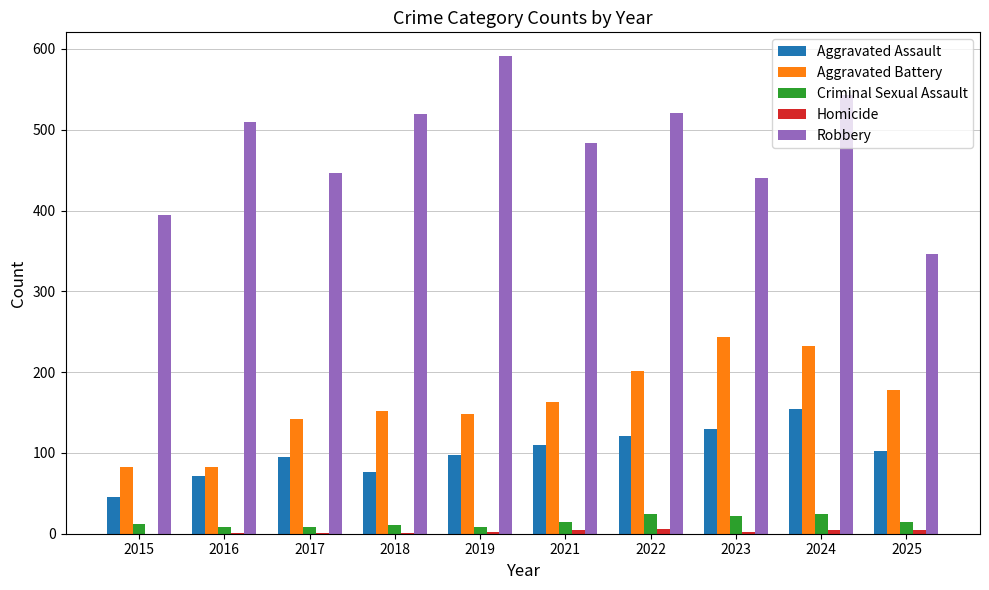

Which category has the highest value across all series?

2019